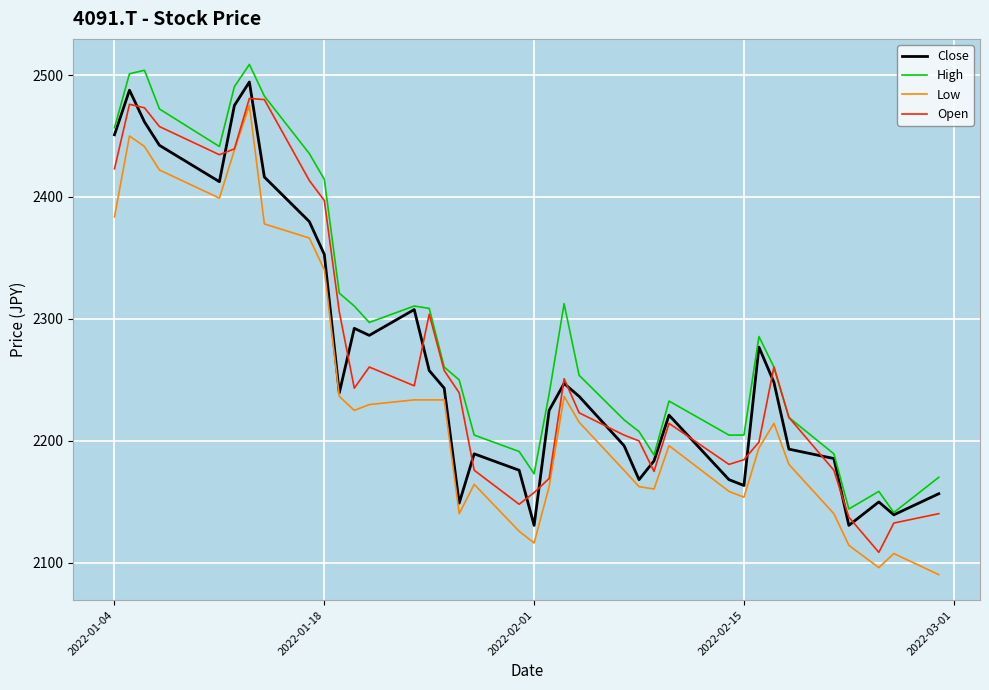

Which series has the largest total across all categories?

High